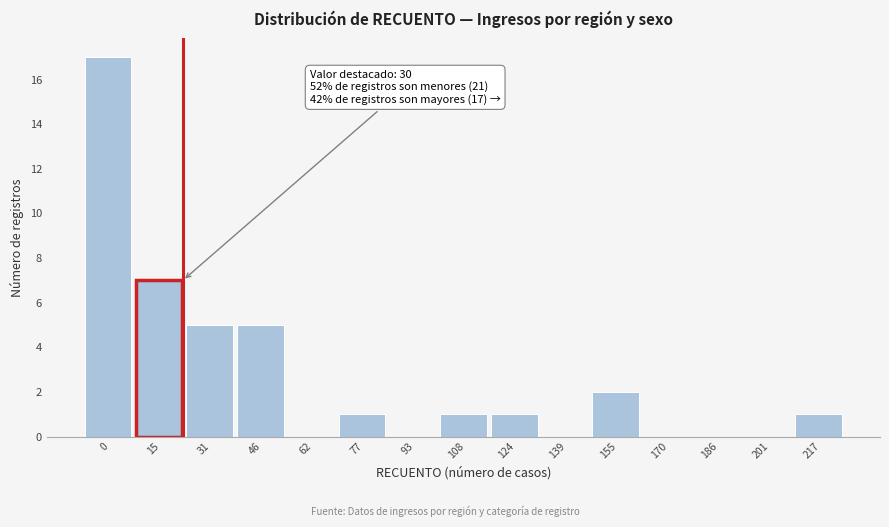

Reading left to right, list all the values displayed in this chart.

0=17	15=7	31=5	46=5	62=0	77=1	93=0	108=1	124=1	139=0	155=2	170=0	186=0	201=0	217=1